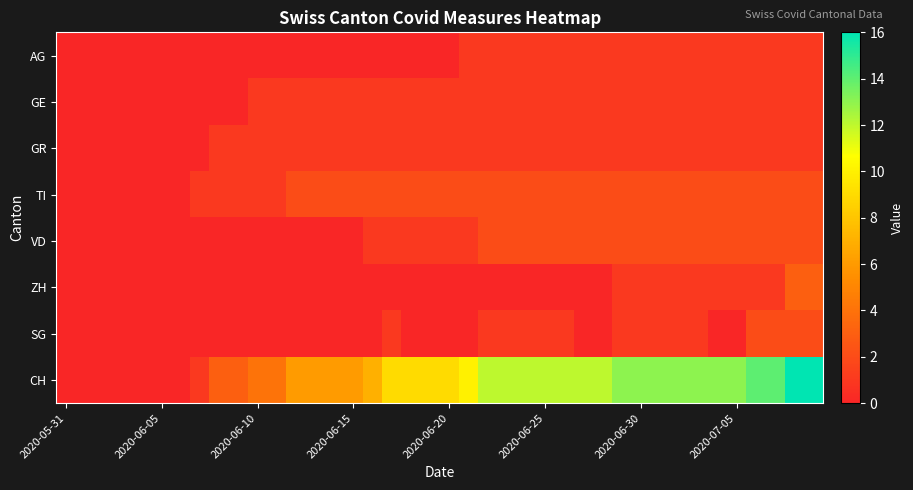

Which label corresponds to the smallest value in the chart?

2020-05-31